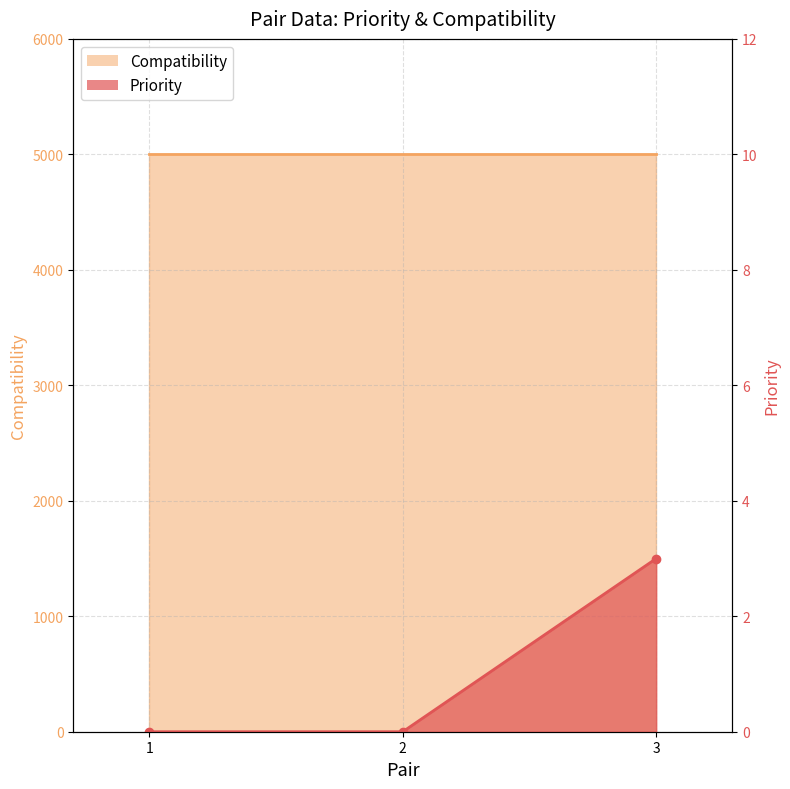

At which label is the value closest to 1?

1